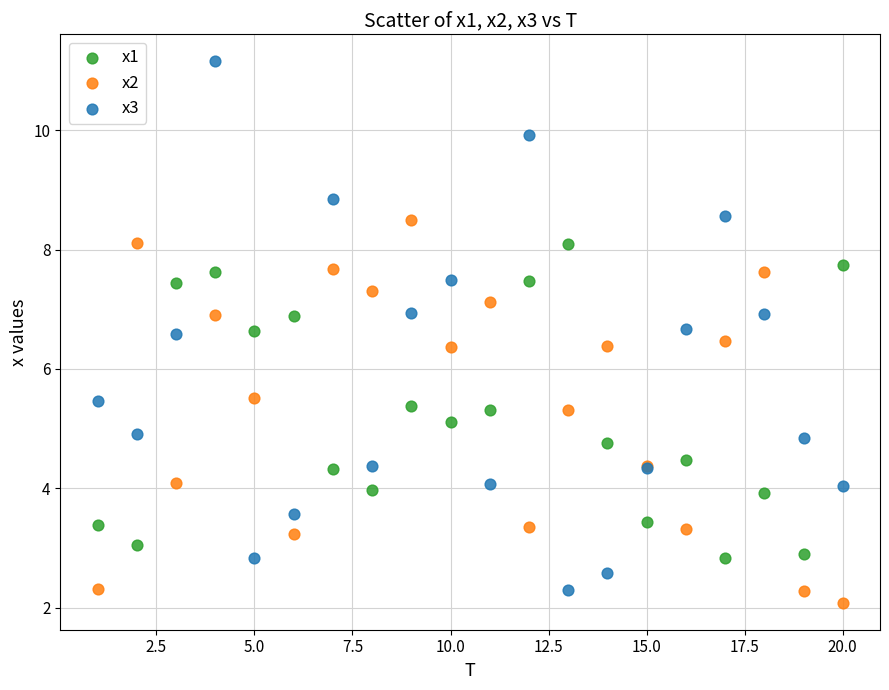

Which series has the largest Y range (max minus min)?

x3